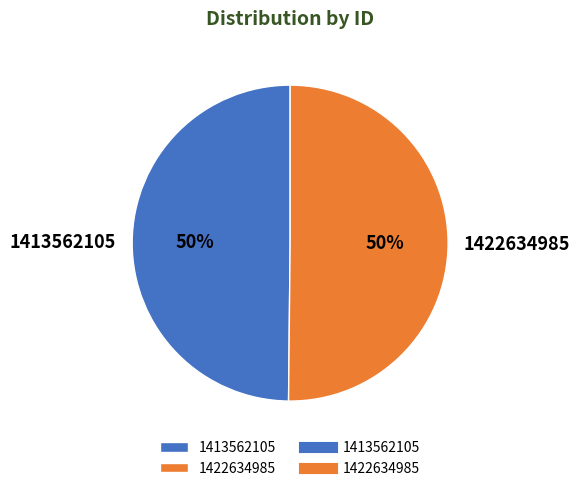

Combined, do 1413562105 and 1422634985 account for over 50%?

Yes